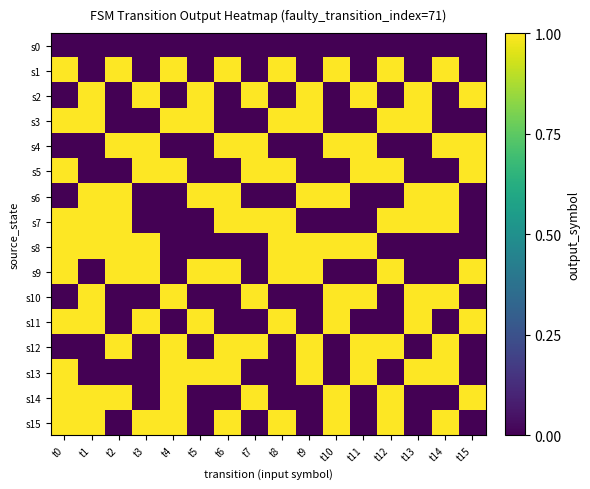

Which has a higher value, t8 or t7?

t8